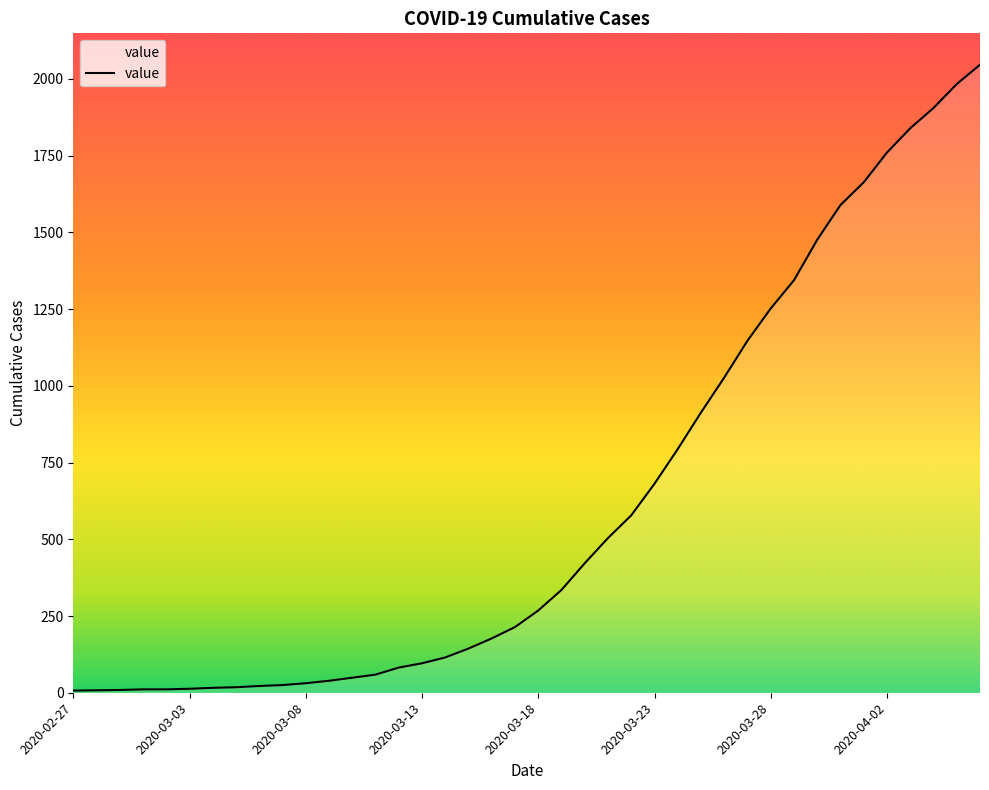

What is the difference between the maximum and minimum values?

2039